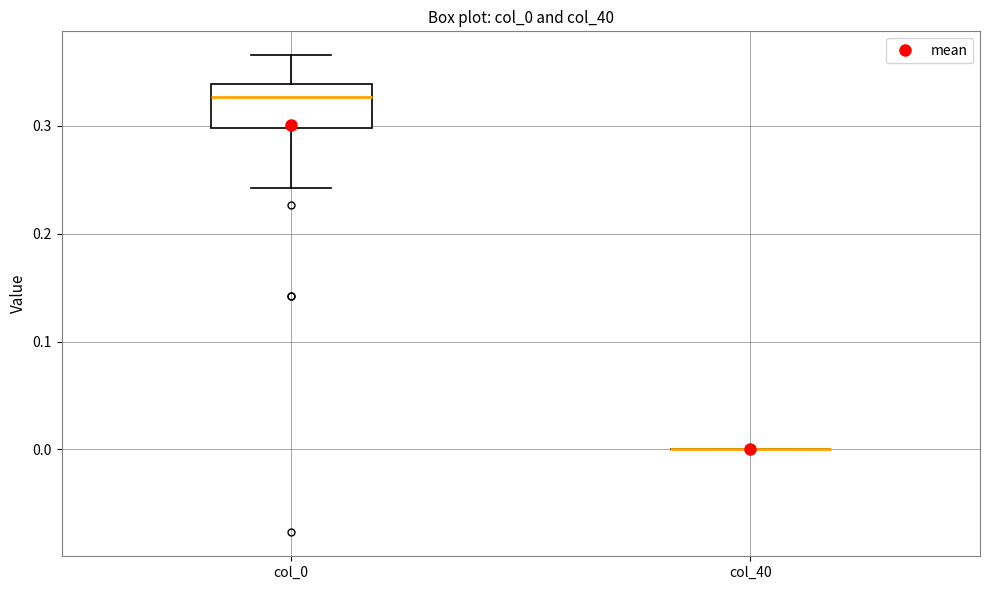

Where is the lower edge of the box for col_0 on the y-axis? The values are not printed on the chart, so give them approximately, as read against the axis.

0.30